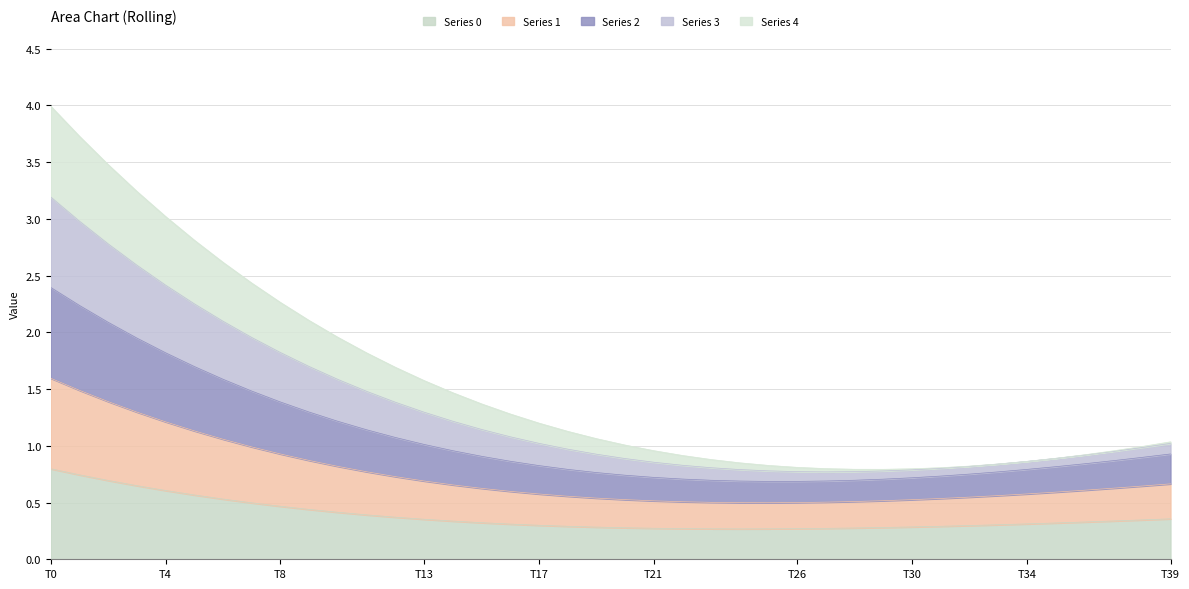

What is the maximum value for Series 0?

0.8